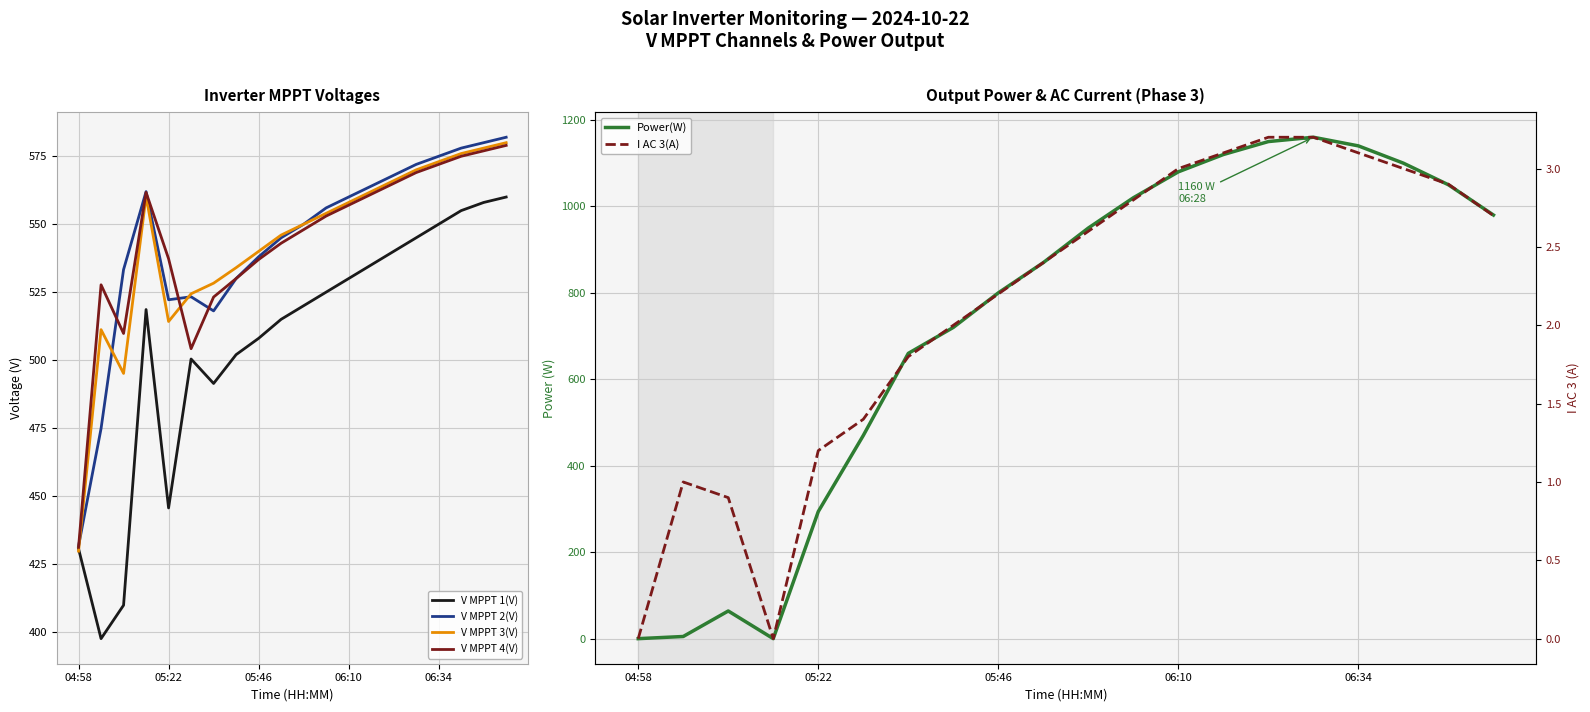

How many interior local valleys does the Power(W) series have?

1